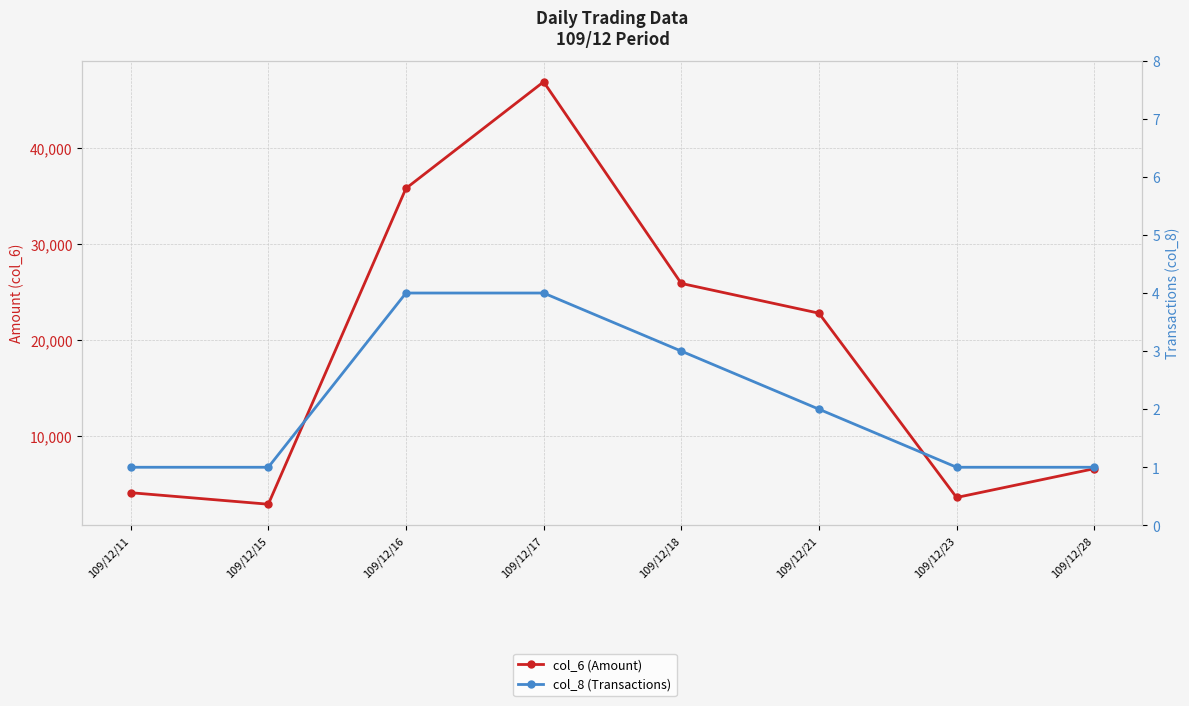

Between 109/12/11 and 109/12/28, which is larger?

109/12/28